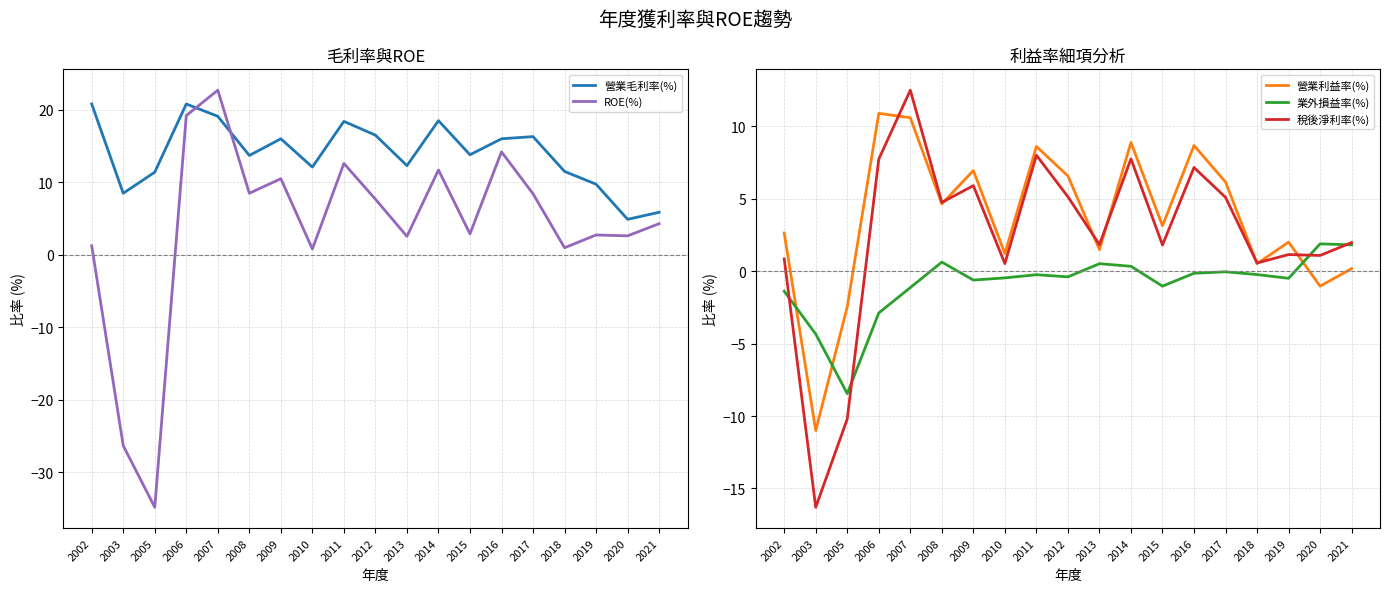

What is the lowest value of the 營業毛利率(%) series?

4.9